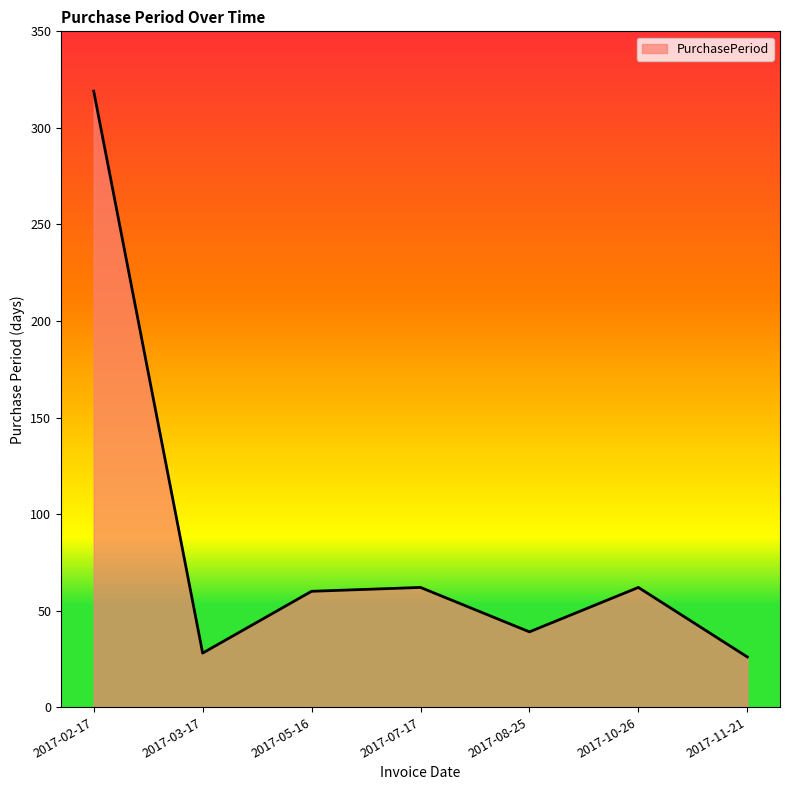

How many interior local valleys (lower than both neighbors) does the data have?

2